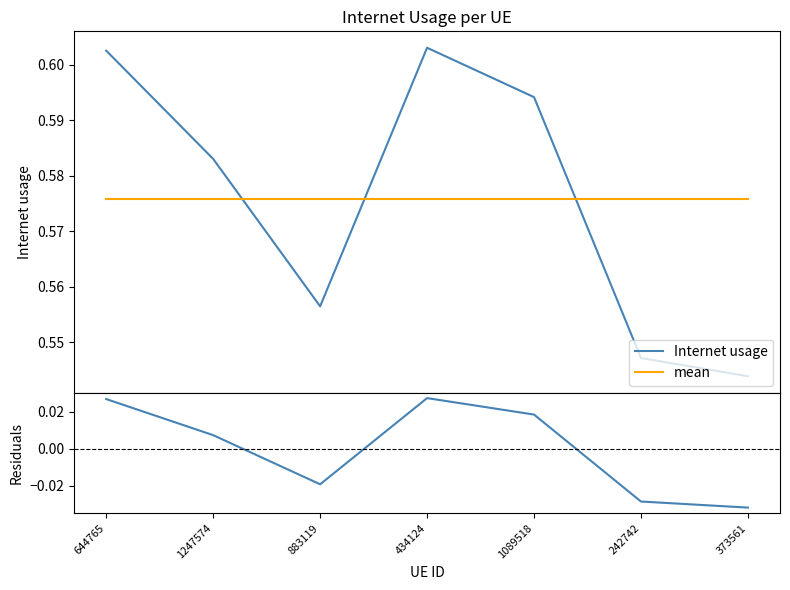

True or false: mean and residuals cross at least once.

False